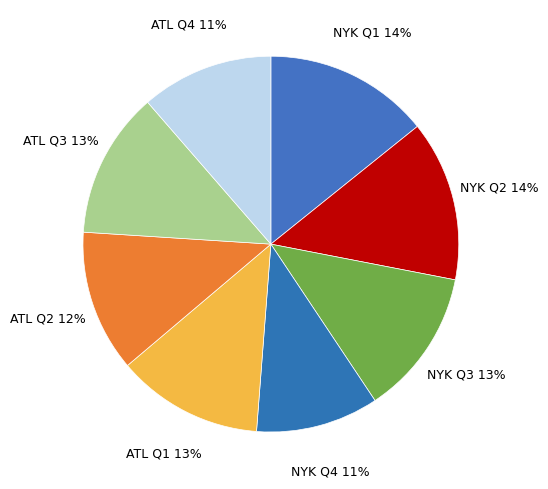

How many slices are in this pie chart?

8